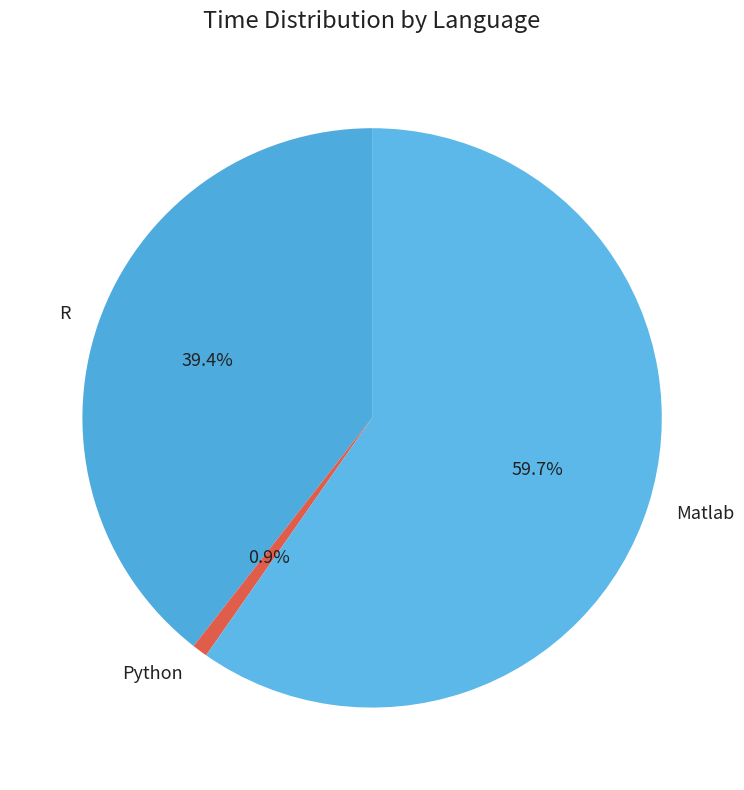

How many segments does this pie chart have?

3